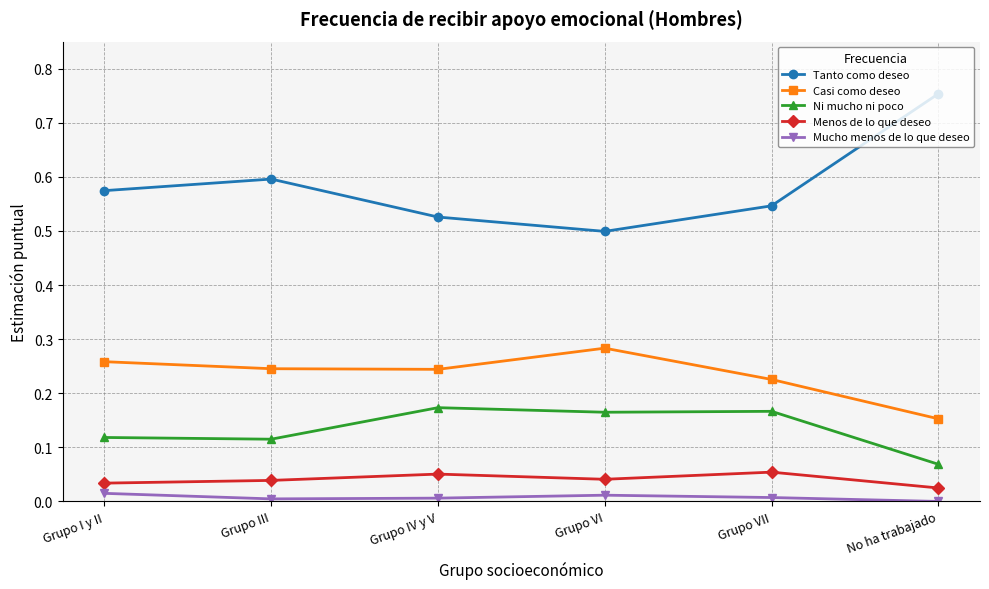

Between Grupo I y II and No ha trabajado, which series saw the biggest shift?

Tanto como deseo